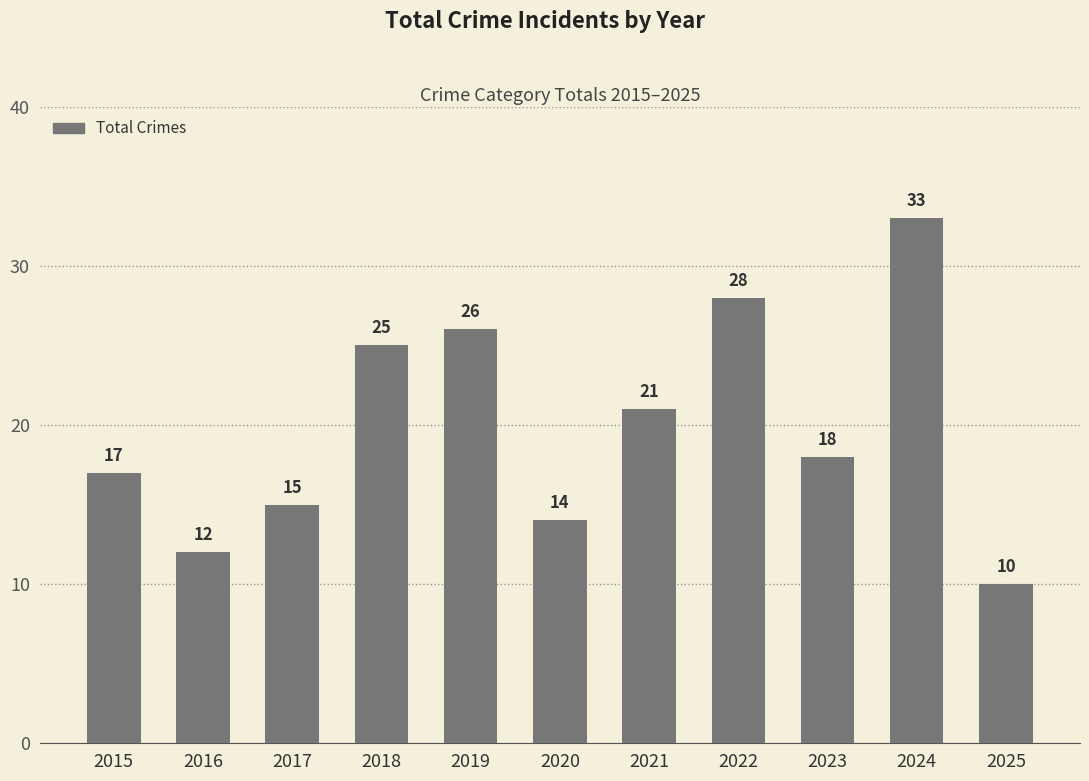

What is the difference between the values at 2018 and 2020?

11